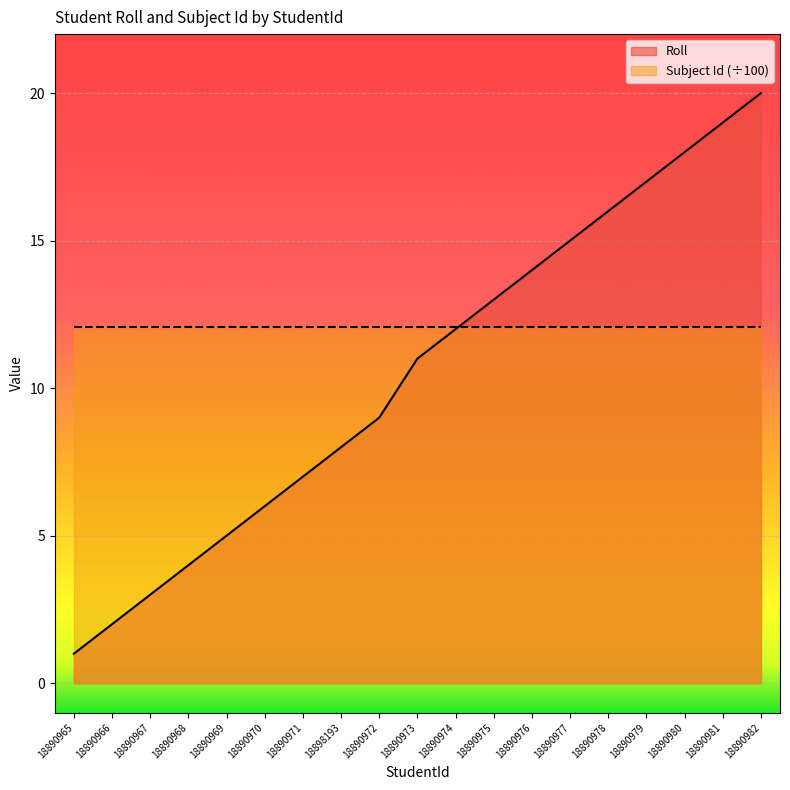

Where is the data nearest to the value 10?

18890972